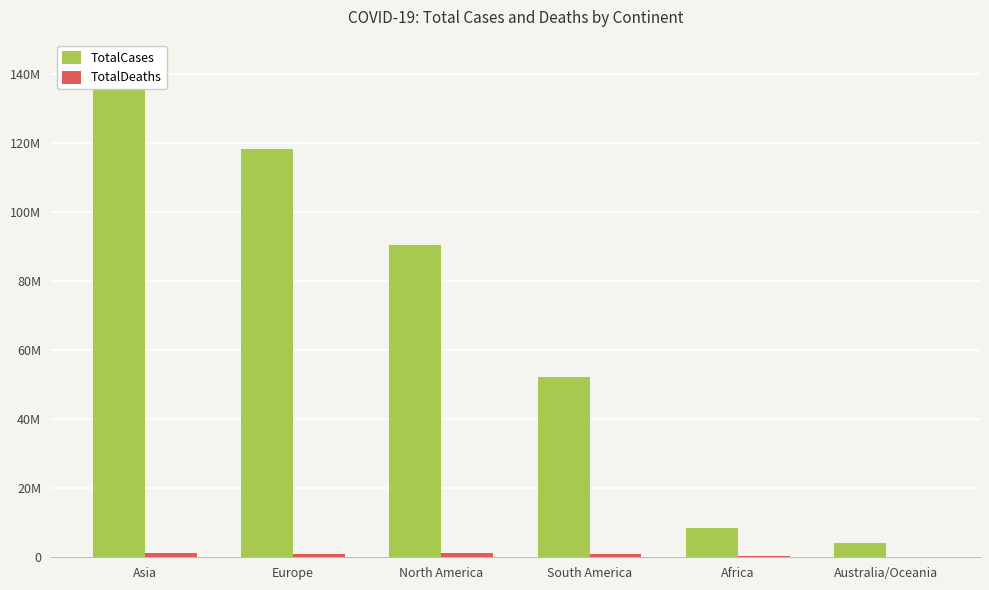

Reading left to right, what are all the values shown in this chart?

TotalCases: 136603258	118437124	90524715	52131282	8500000	4200000
TotalDeaths: 1134000	1054000	1359139	1043392	250000	6000